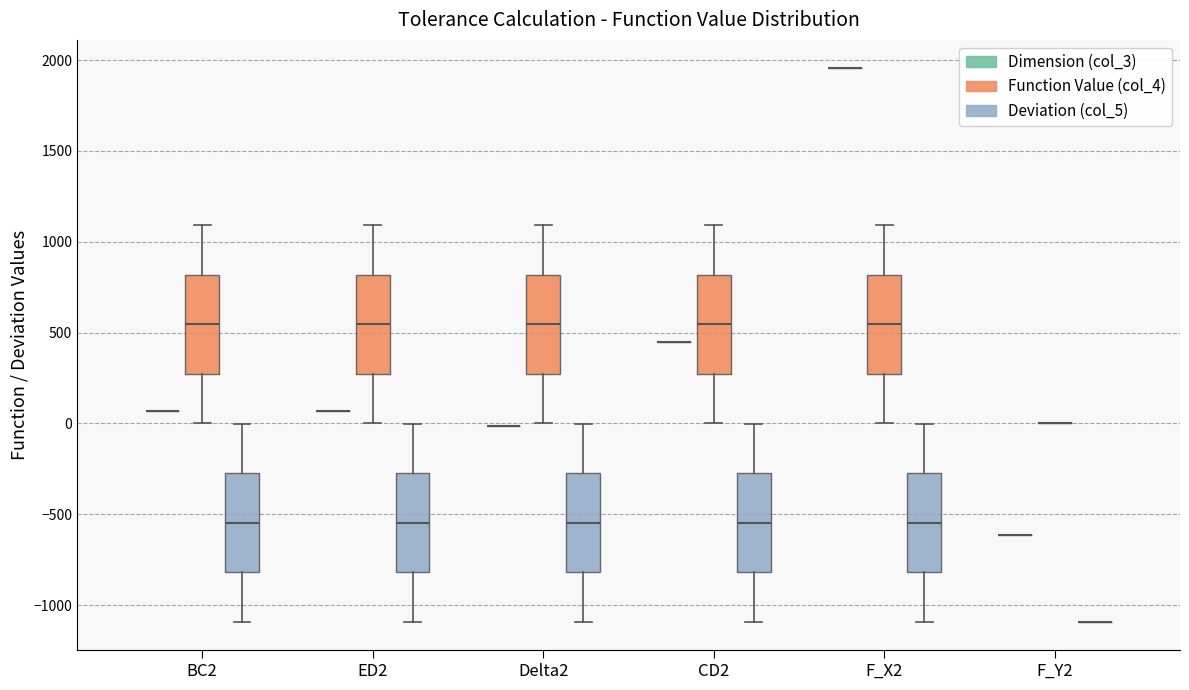

Where does the upper whisker of the box for Delta2 (Function Value (col_4)) end on the y-axis? The values are not printed on the chart, so give them approximately, as read against the axis.

1100